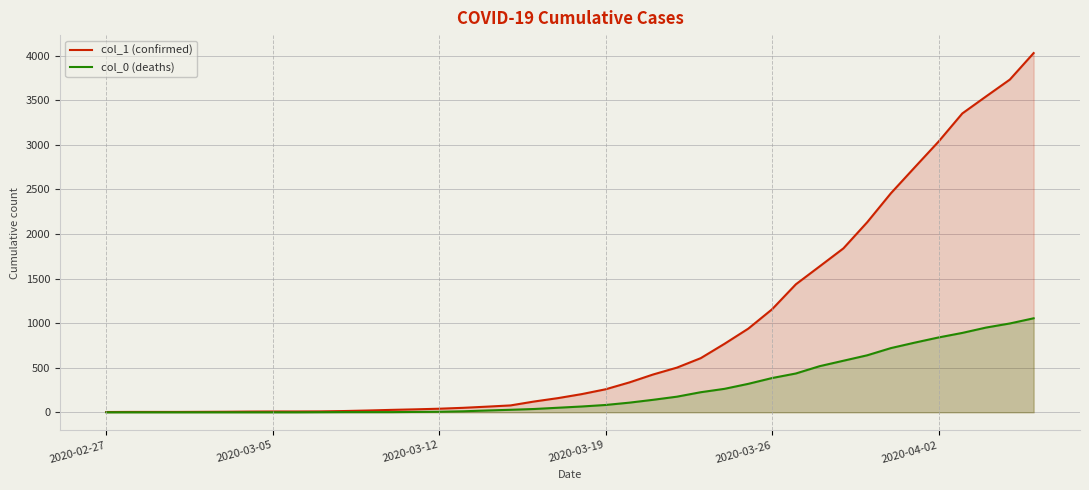

What is the minimum value for col_1 (confirmed)?

3